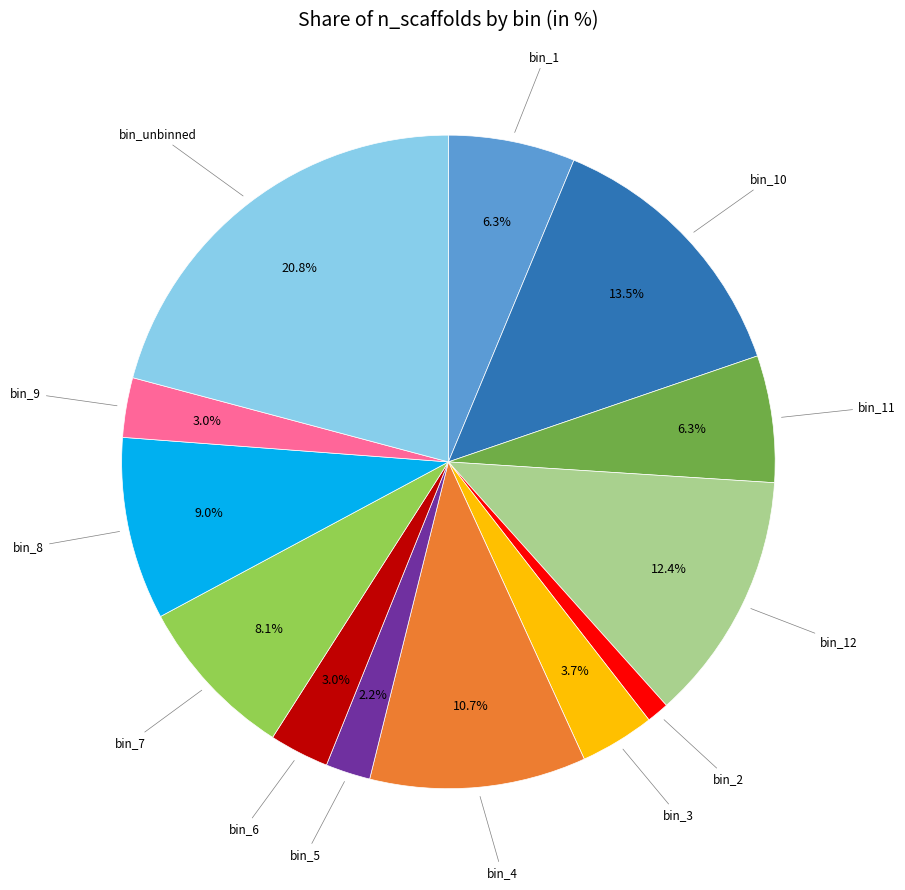

Does any single category account for the majority?

No